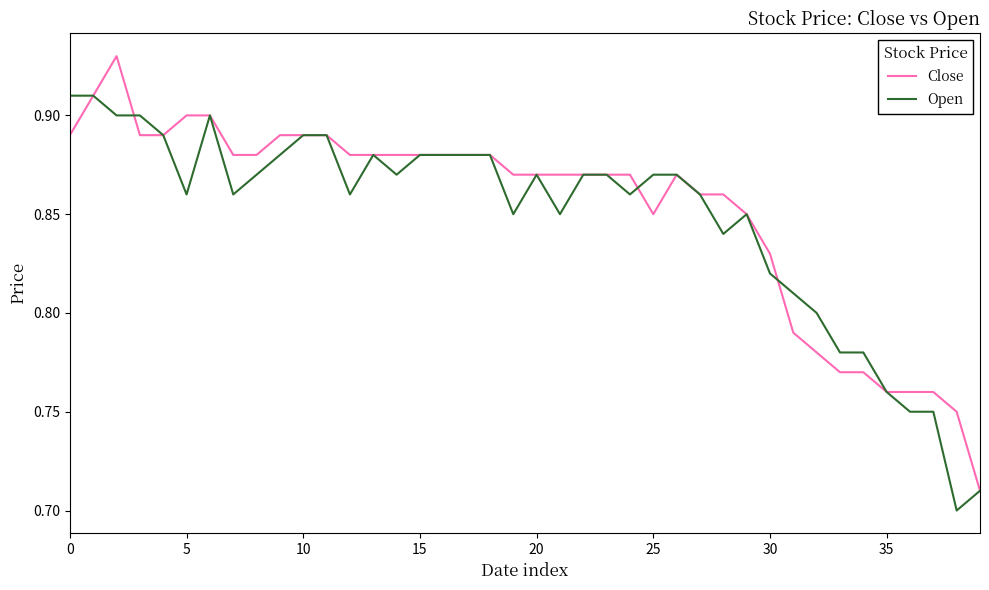

Rank the series by their maximum value, from lowest to highest.

Open, Close